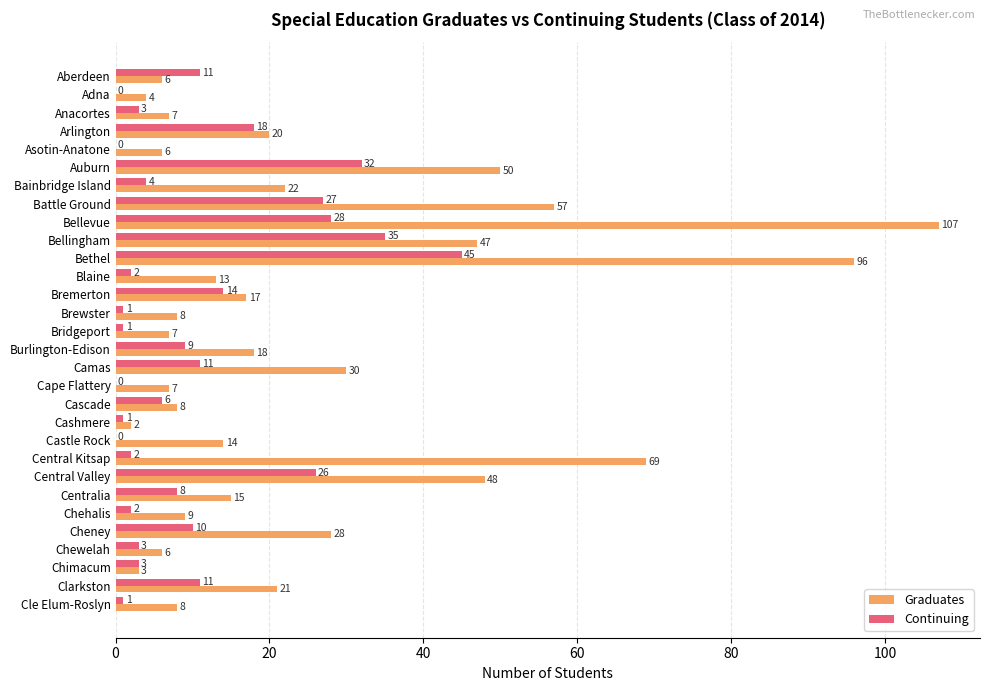

Read the Graduates value at Battle Ground.

57